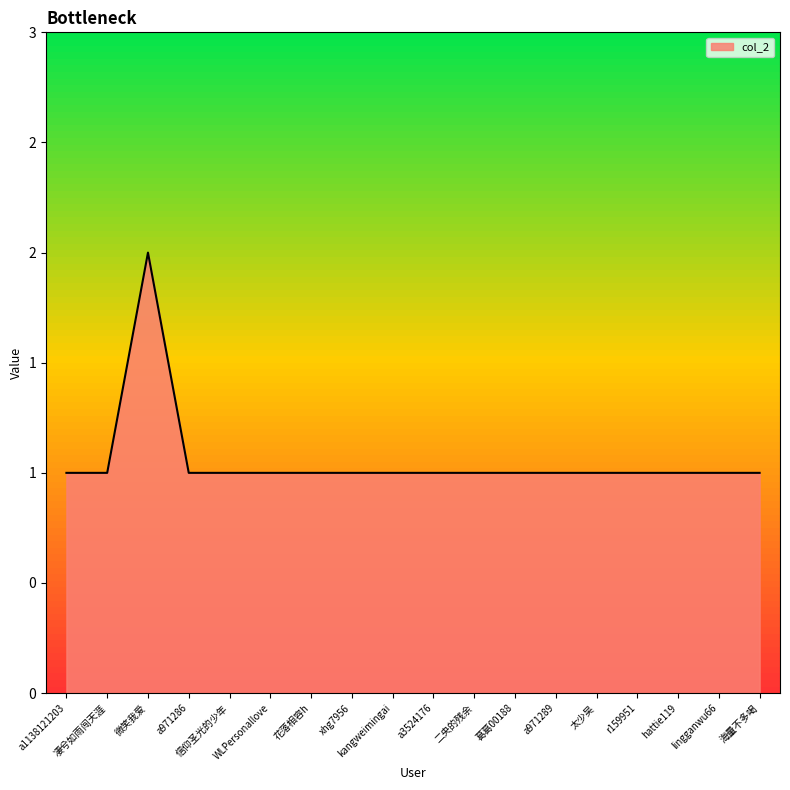

Which has a higher value, a971289 or xhg7956?

a971289